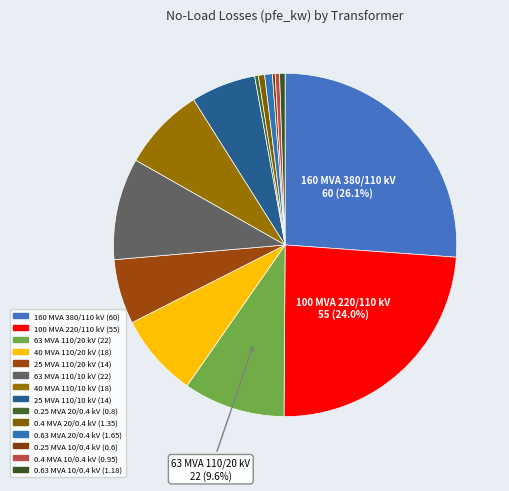

How many slices are in this pie chart?

14